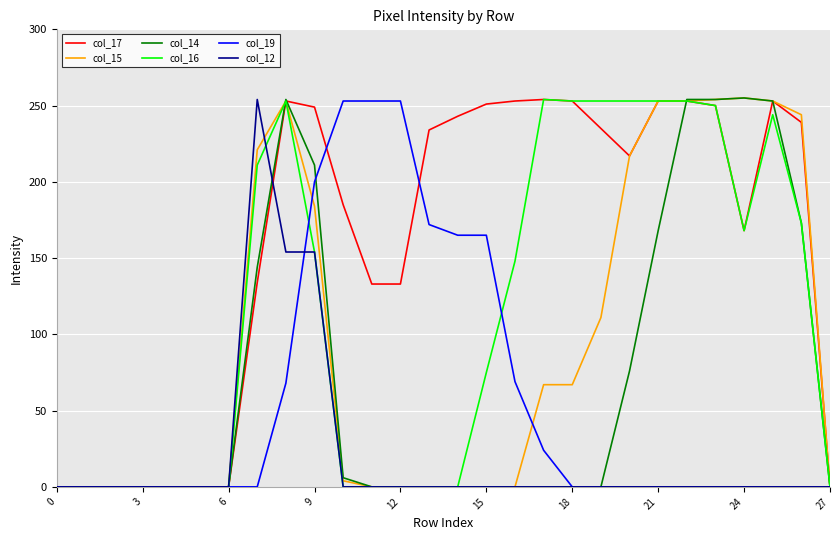

Which series has the largest total across all categories?

col_17